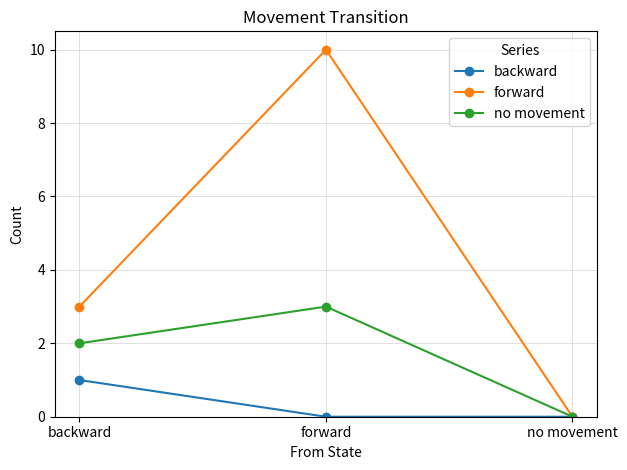

Reading left to right, extract all data points from this chart.

backward: 1	0	0
forward: 3	10	0
no movement: 2	3	0